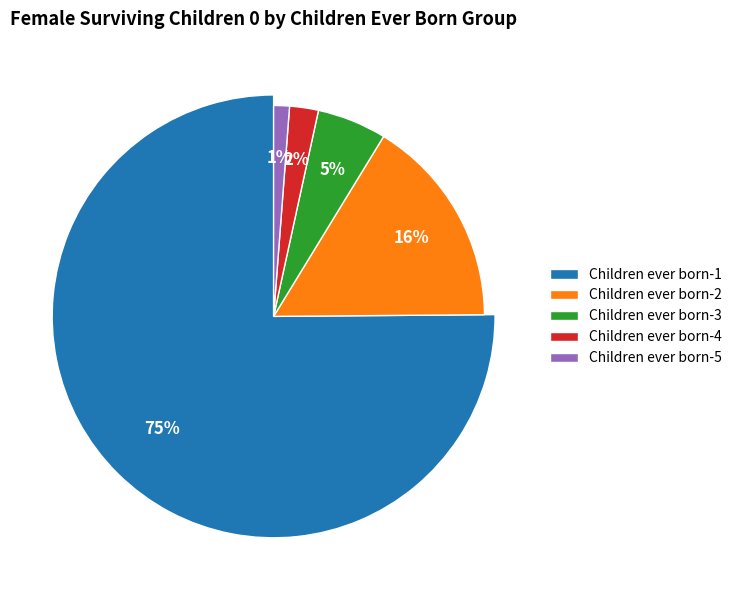

What is the majority slice?

Children ever born-1